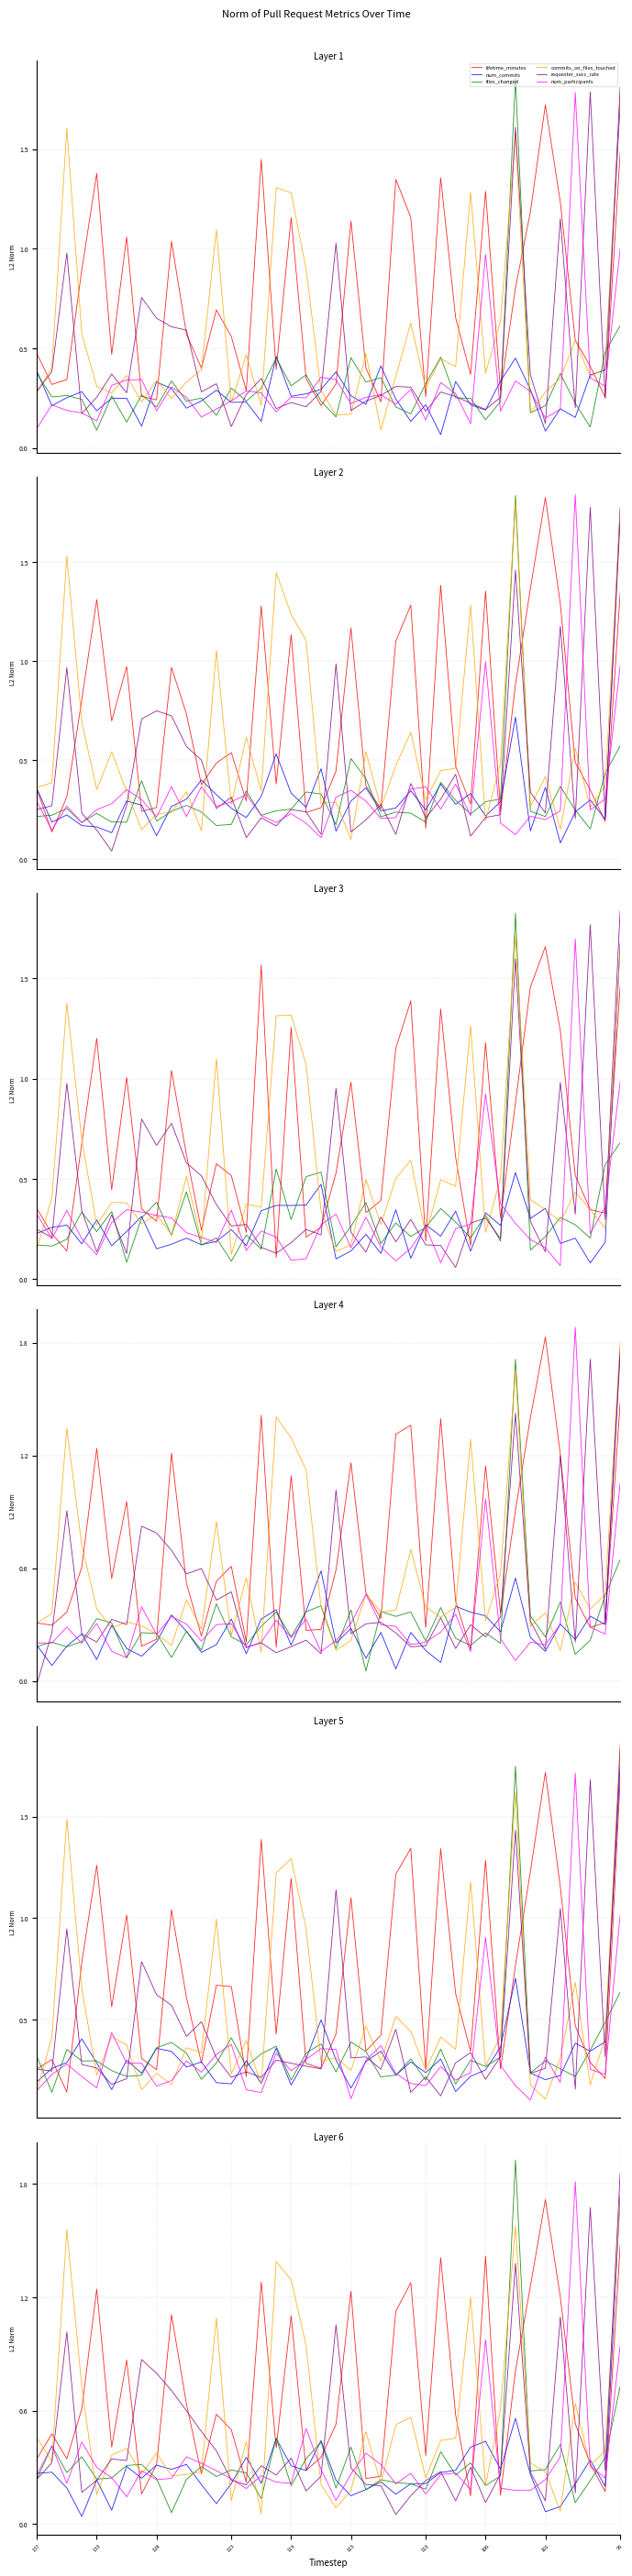

What is the sum of all commits_on_files_touched values?

21.5